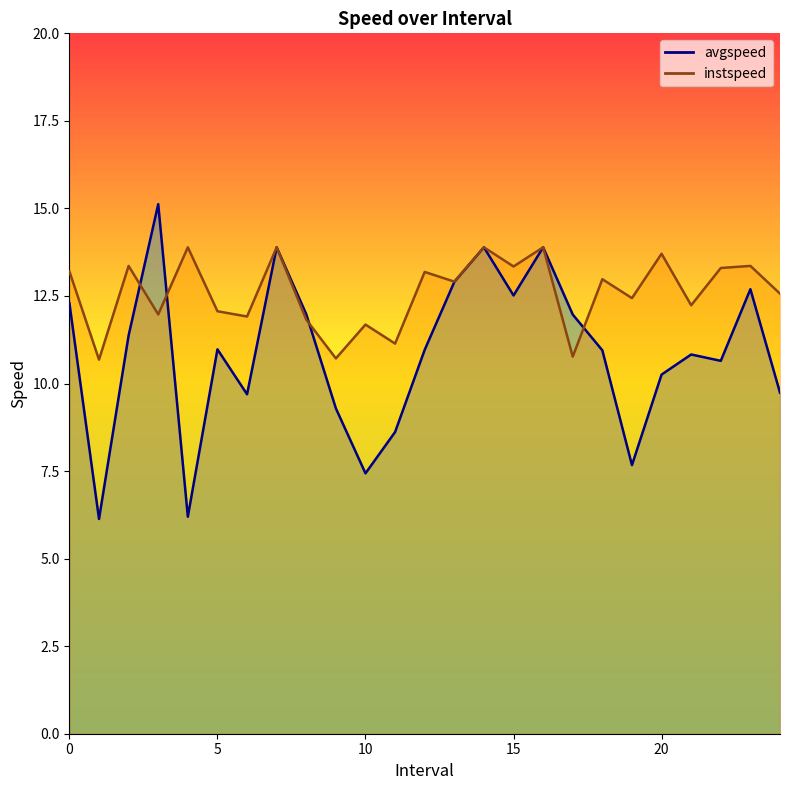

How many data points in avgspeed are less than 10?

8